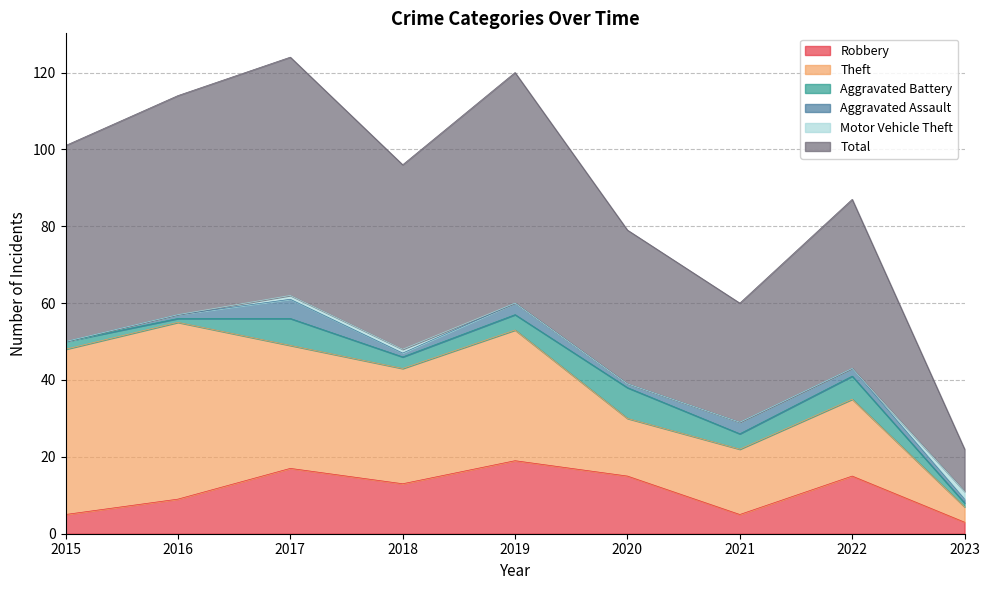

True or false: Theft and Aggravated Battery cross at least once.

False